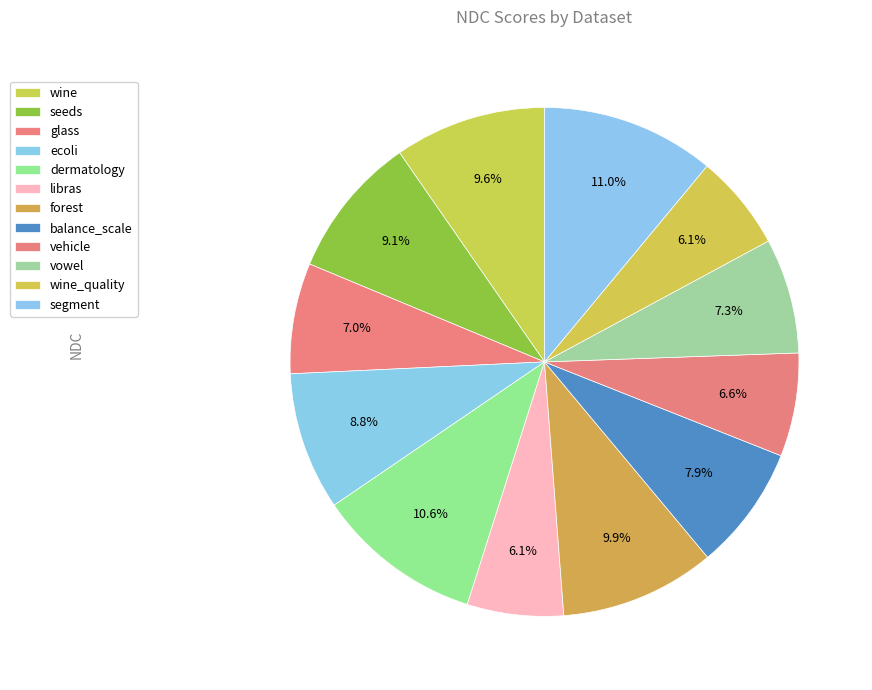

Does any single category account for the majority?

No